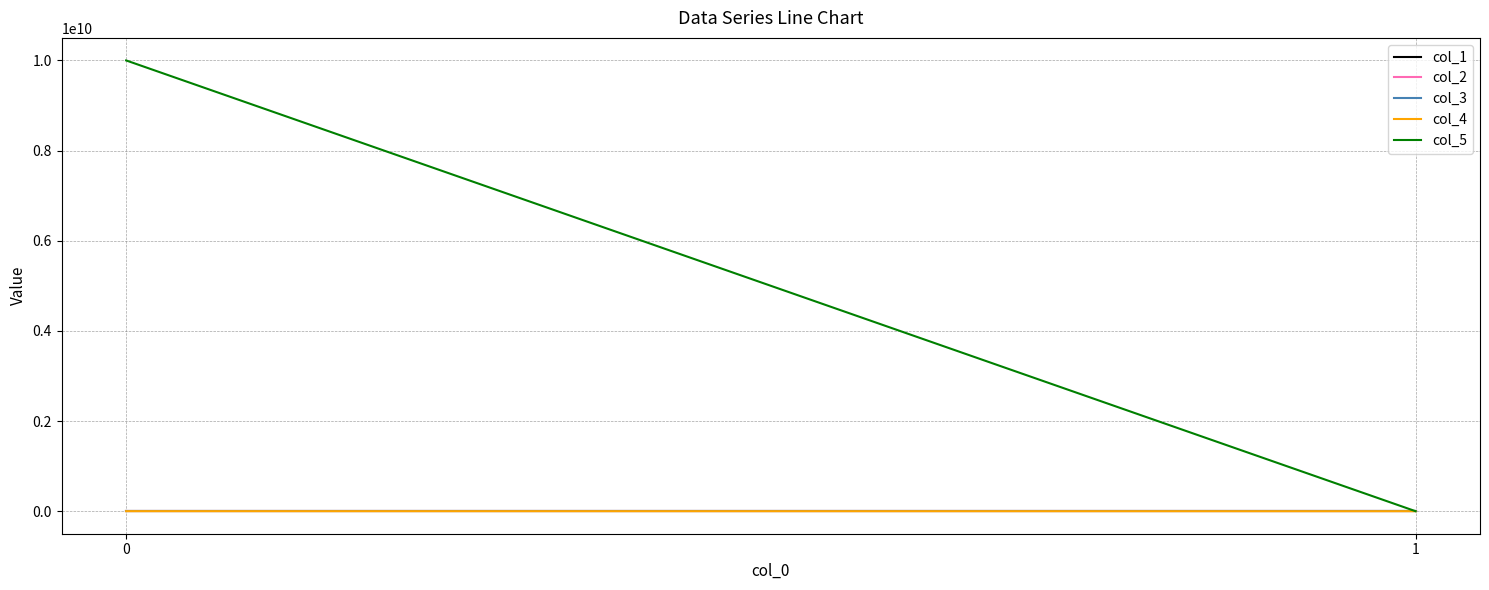

List the labels in order of col_3 value, largest first.

0, 1